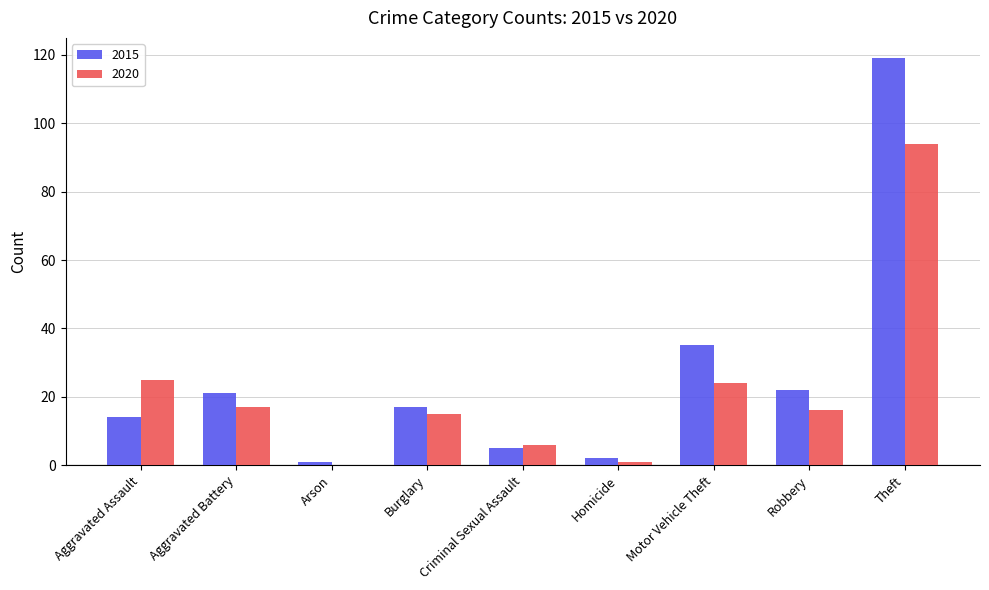

Between Robbery and Theft, which series saw the biggest shift?

2015